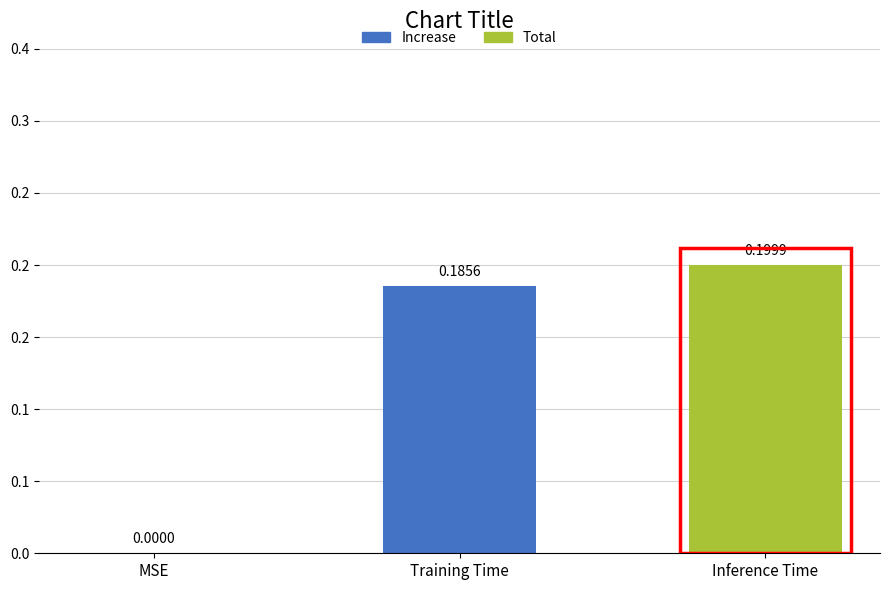

Rank the categories by value from lowest to highest.

MSE, Training Time, Inference Time